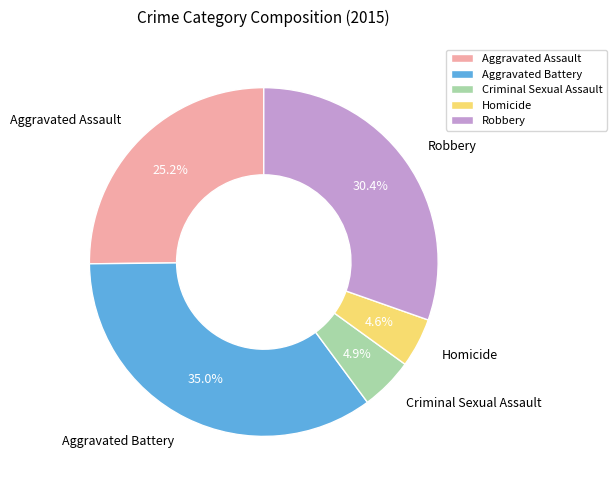

Combined, what portion of the pie is Criminal Sexual Assault and Homicide?

9.5%